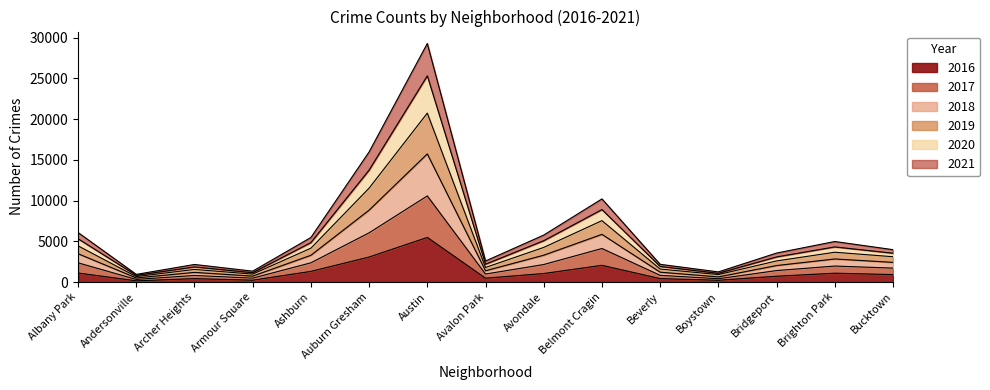

What is the sum of the 2016 values at Brighton Park and Ashburn?

2394